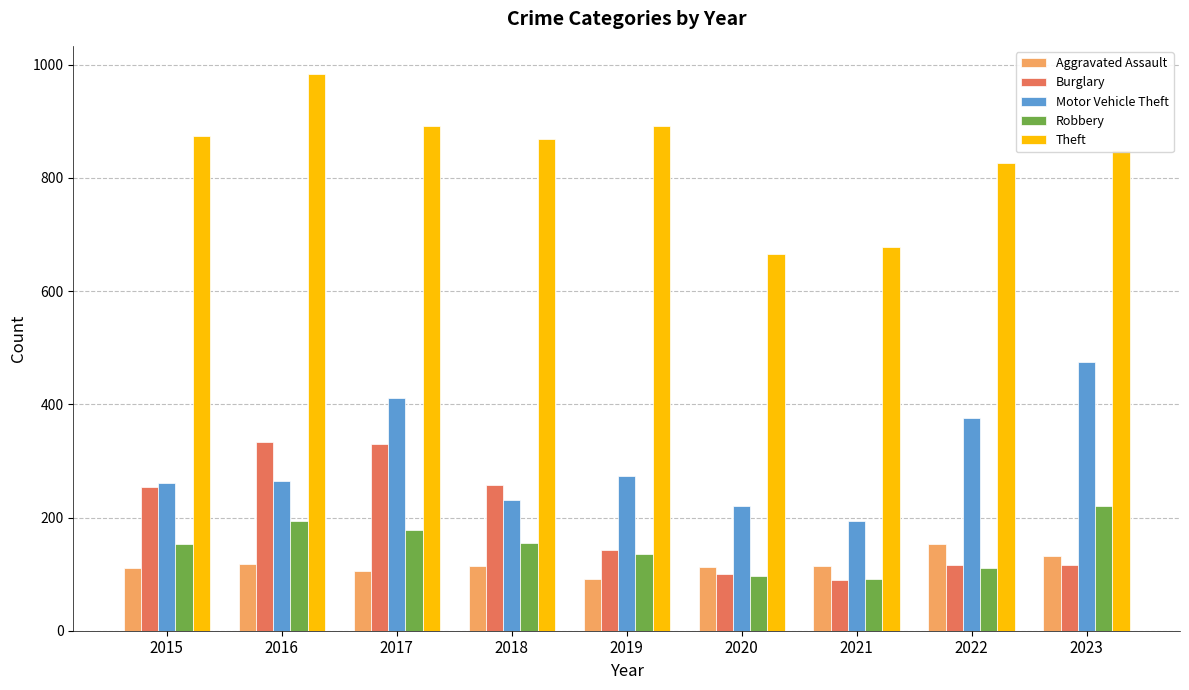

What is the average value of the Motor Vehicle Theft series?

301